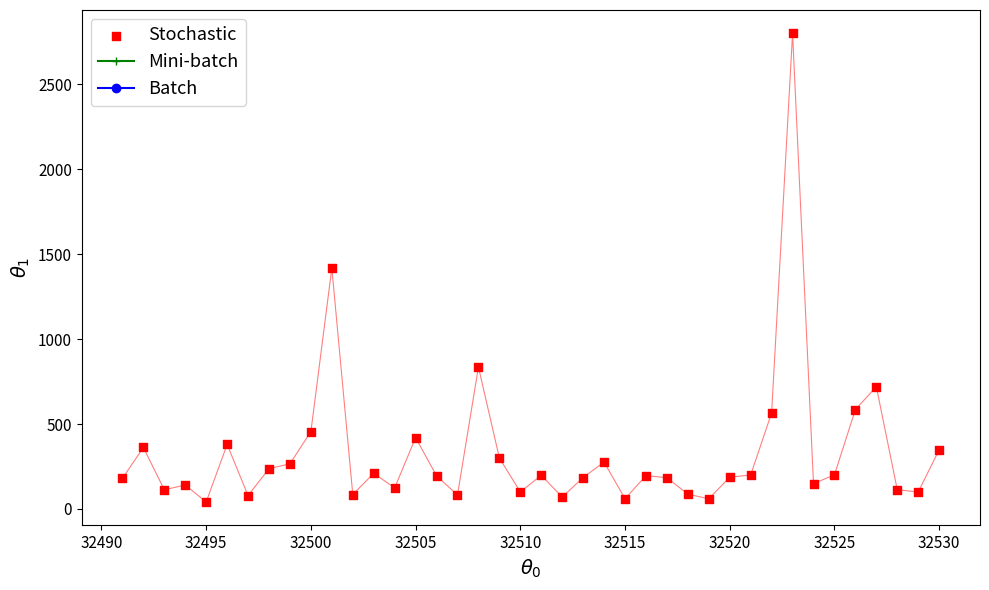

What is the range of X values (max minus min)?

39